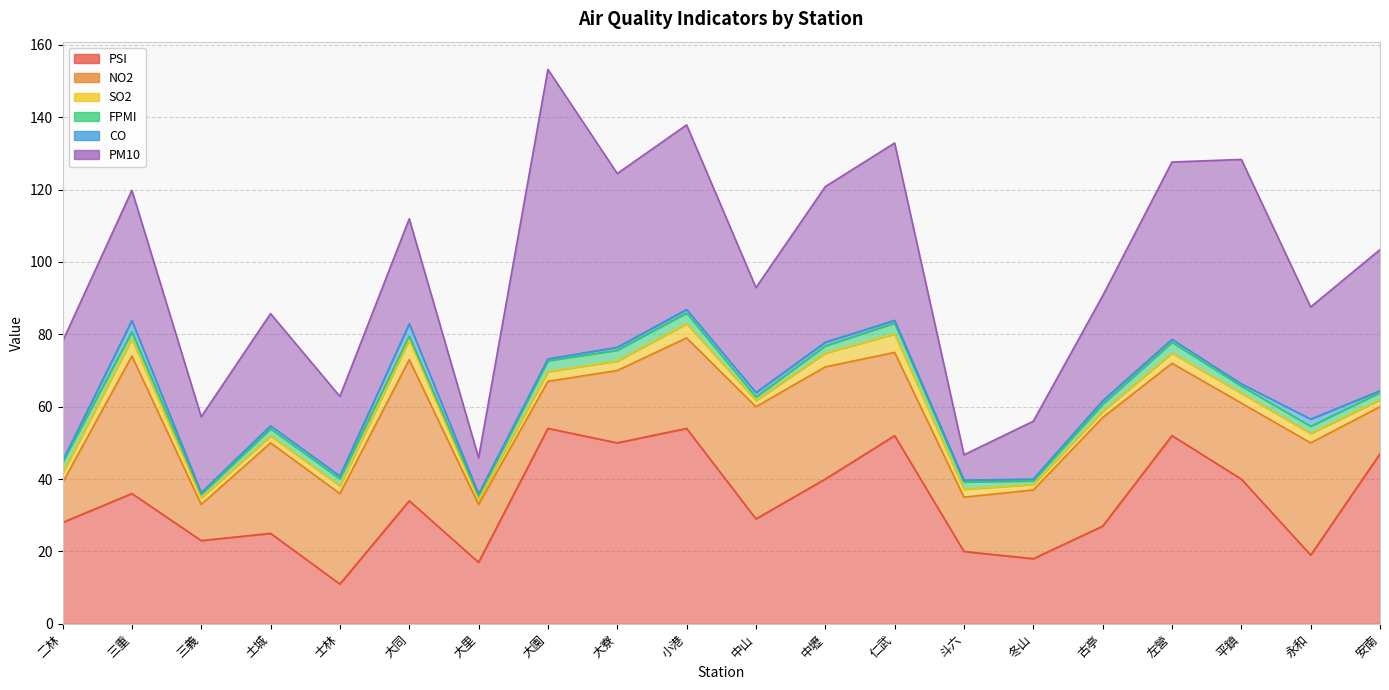

At which category is the sum across all series the highest?

大園